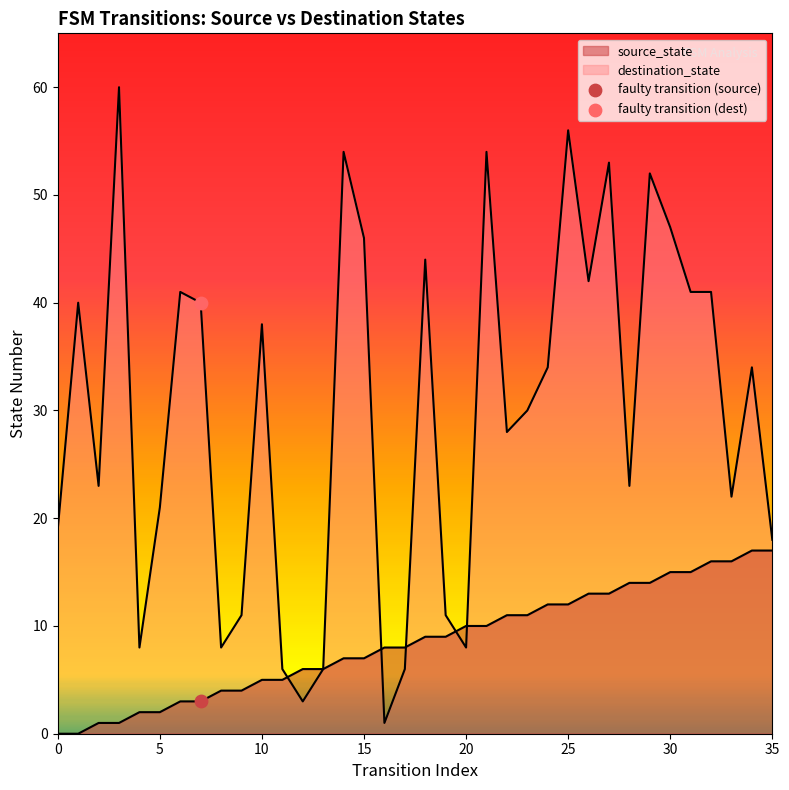

At how many categories does at least one series exceed 31?

18